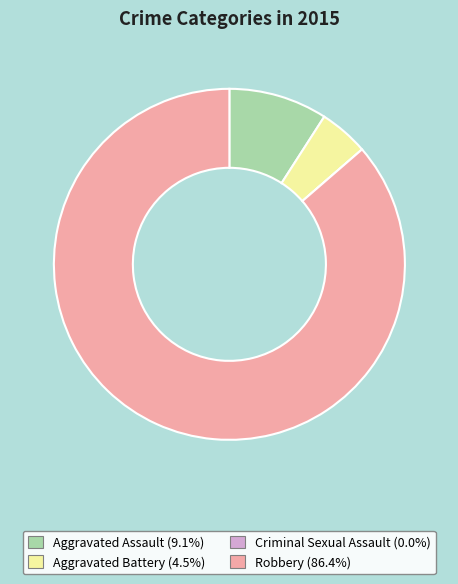

Which slice represents more than half of the pie?

Robbery